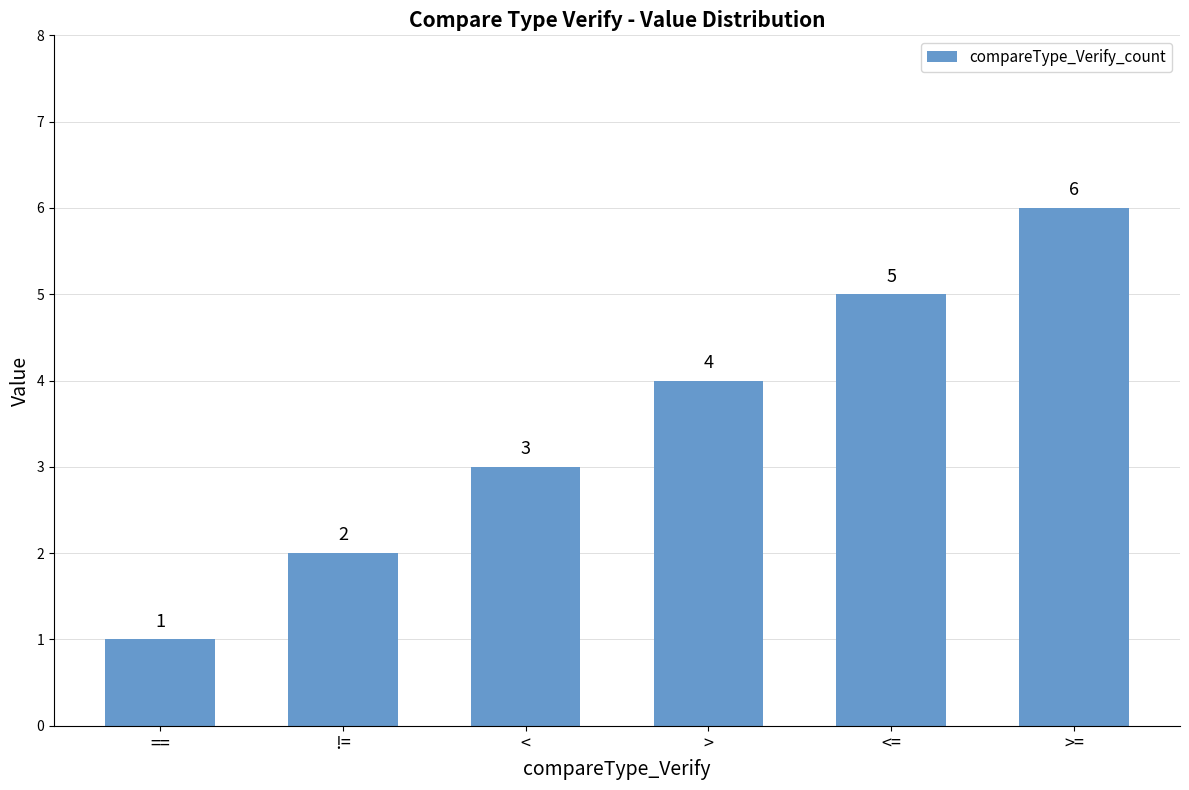

What is the ratio of the value at < to the value at <=?

0.6